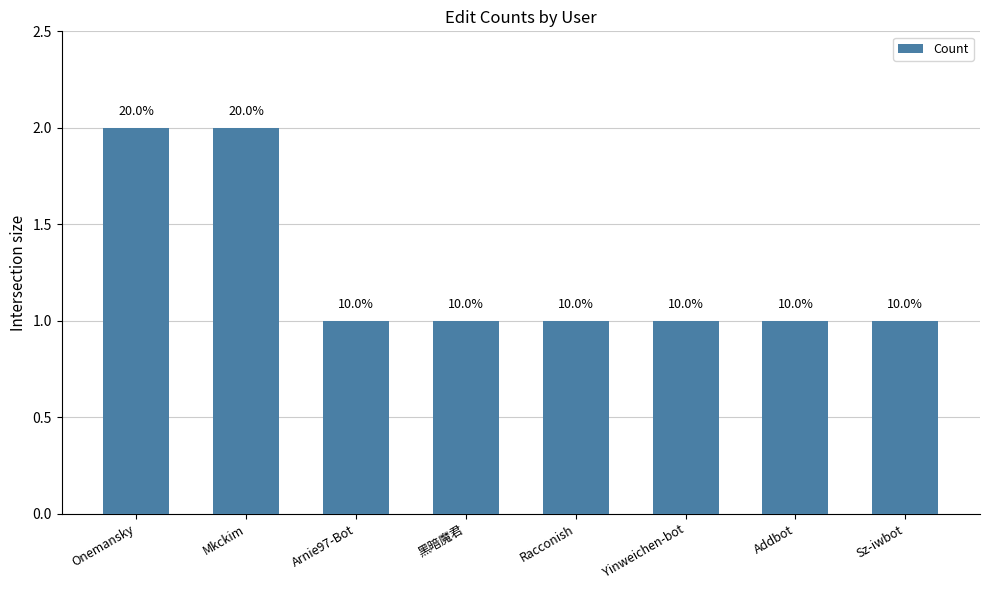

What is the greatest value displayed?

2